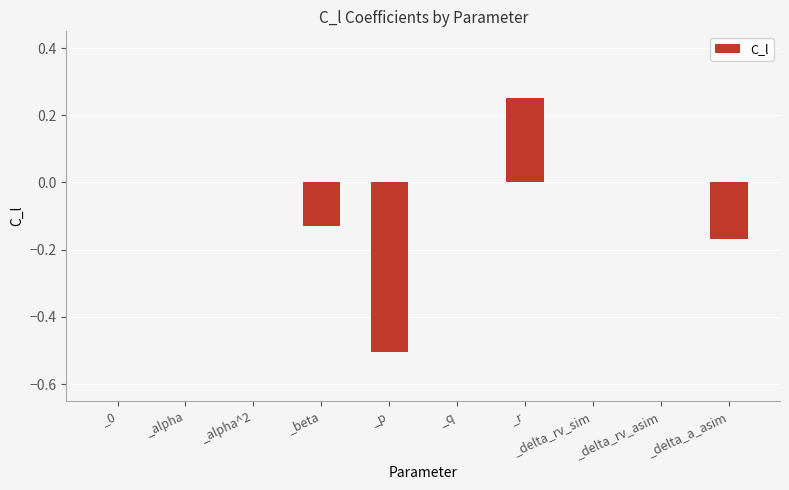

Is it true that the value at _0 is 0.0?

True